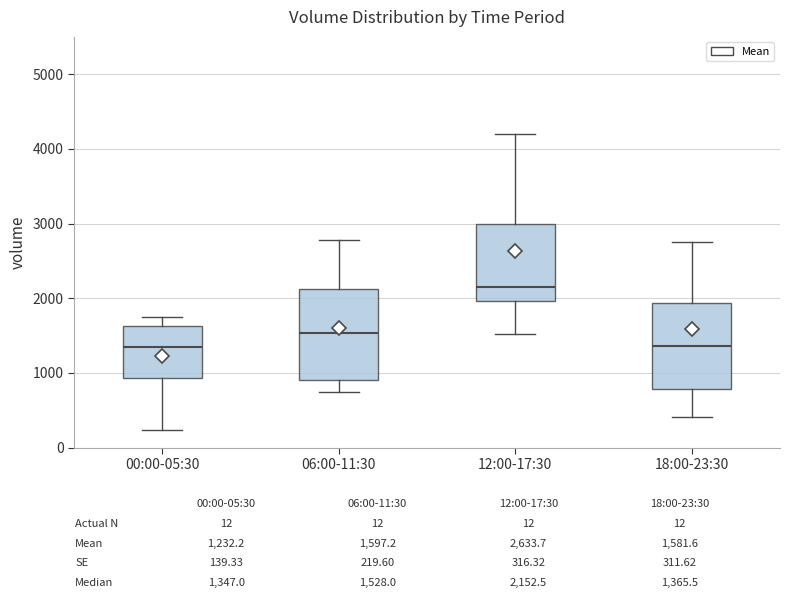

Which box has the highest median line?

12:00-17:30